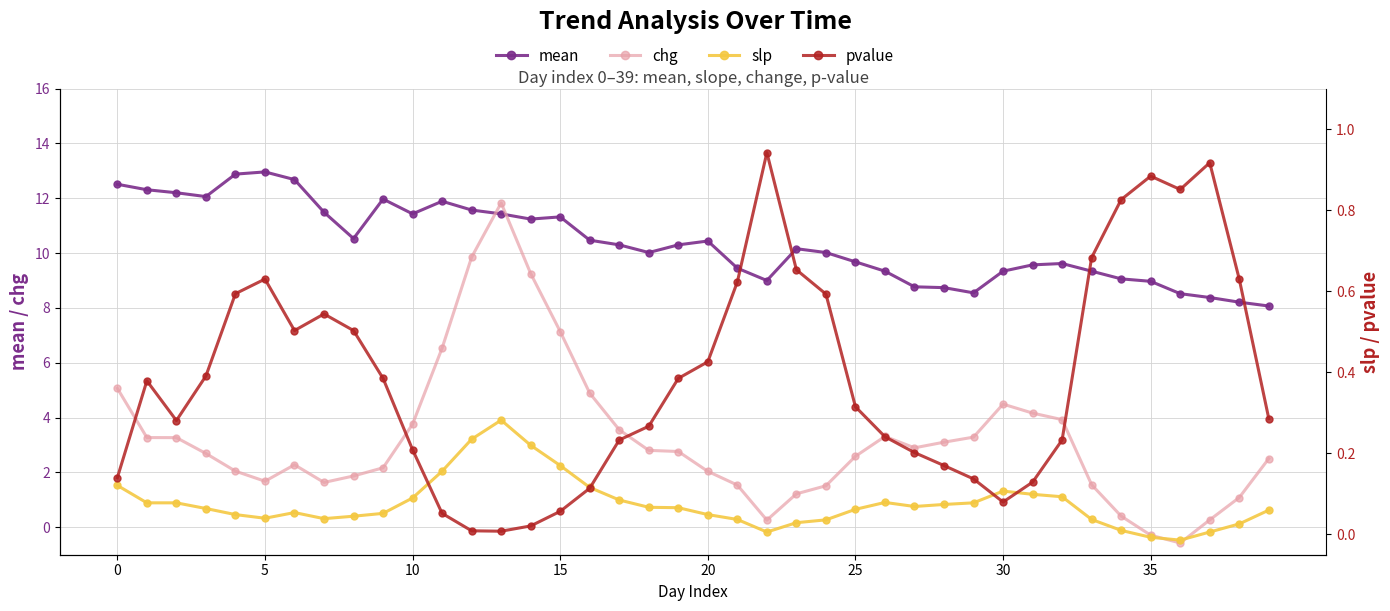

Reading left to right, transcribe all the data shown in this chart.

mean: 12.5	12.3	12.2	12.1	12.9	13.0	12.7	11.5	10.5	12.0	11.4	11.9	11.6	11.4	11.2	11.3	10.5	10.3	10.0	10.3	10.4	9.4	9.0	10.2	10.0	9.7	9.3	8.8	8.7	8.6	9.3	9.6	9.6	9.3	9.1	9.0	8.5	8.4	8.2	8.1
chg: 5.1	3.3	3.3	2.7	2.0	1.7	2.3	1.6	1.9	2.2	3.8	6.5	9.9	11.8	9.3	7.1	4.9	3.6	2.8	2.8	2.0	1.5	0.3	1.2	1.5	2.6	3.3	2.9	3.1	3.3	4.5	4.2	3.9	1.6	0.4	-0.3	-0.6	0.3	1.1	2.5
slp: 0.1	0.1	0.1	0.1	0.0	0.0	0.1	0.0	0.0	0.1	0.1	0.2	0.2	0.3	0.2	0.2	0.1	0.1	0.1	0.1	0.0	0.0	0.0	0.0	0.0	0.1	0.1	0.1	0.1	0.1	0.1	0.1	0.1	0.0	0.0	-0.0	-0.0	0.0	0.0	0.1
pvalue: 0.1	0.4	0.3	0.4	0.6	0.6	0.5	0.5	0.5	0.4	0.2	0.1	0.0	0.0	0.0	0.1	0.1	0.2	0.3	0.4	0.4	0.6	0.9	0.7	0.6	0.3	0.2	0.2	0.2	0.1	0.1	0.1	0.2	0.7	0.8	0.9	0.9	0.9	0.6	0.3